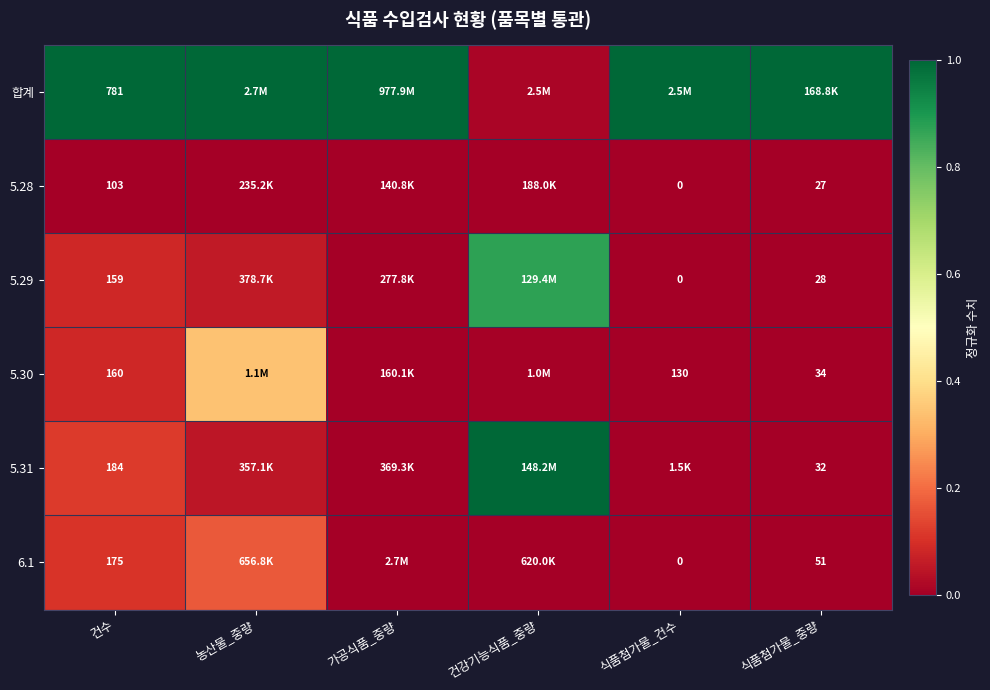

Is the value of 6.1 at 식품첨가물_중량 greater than the value of 5.31 at 식품첨가물_중량?

Yes